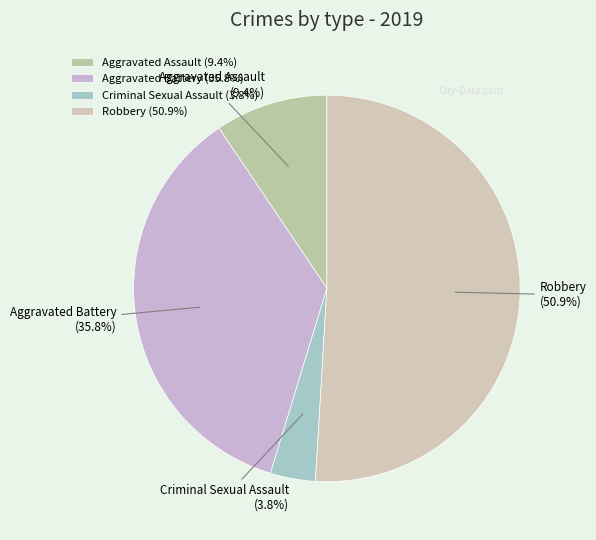

Is Robbery the majority of the pie?

Yes